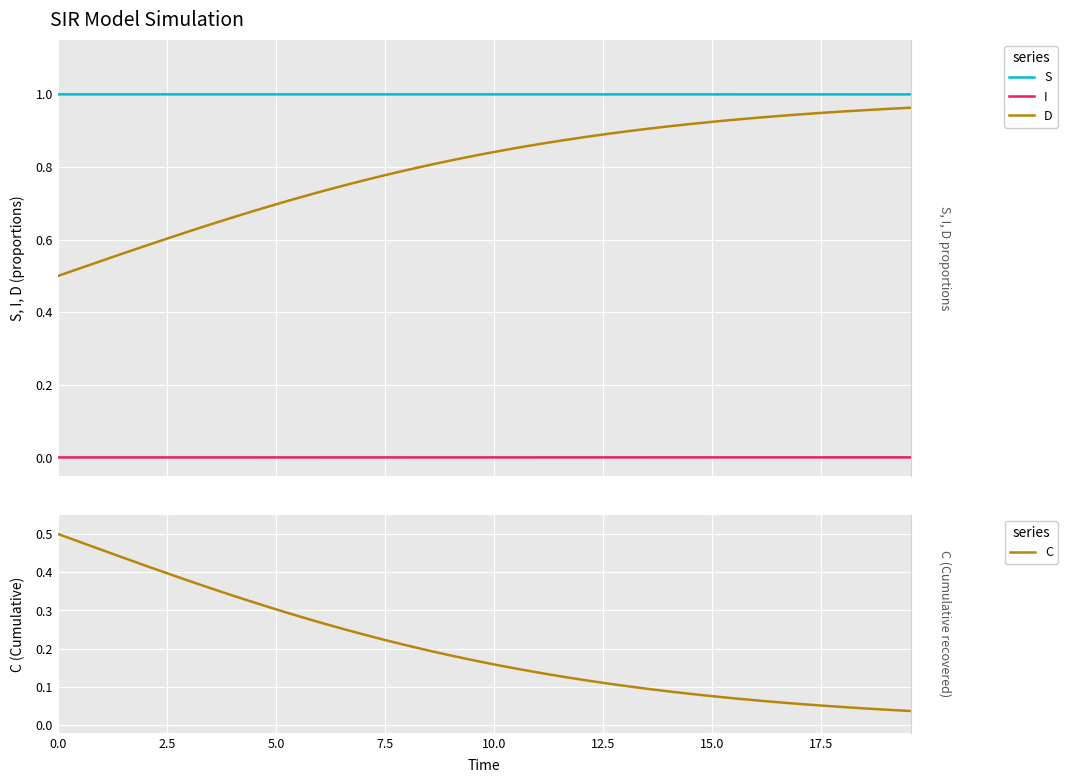

The C series shows 0.3 at 2.5. True or false?

False